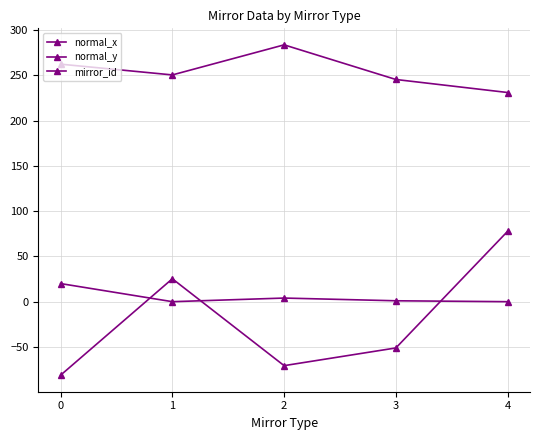

Count the number of categories in the chart.

5